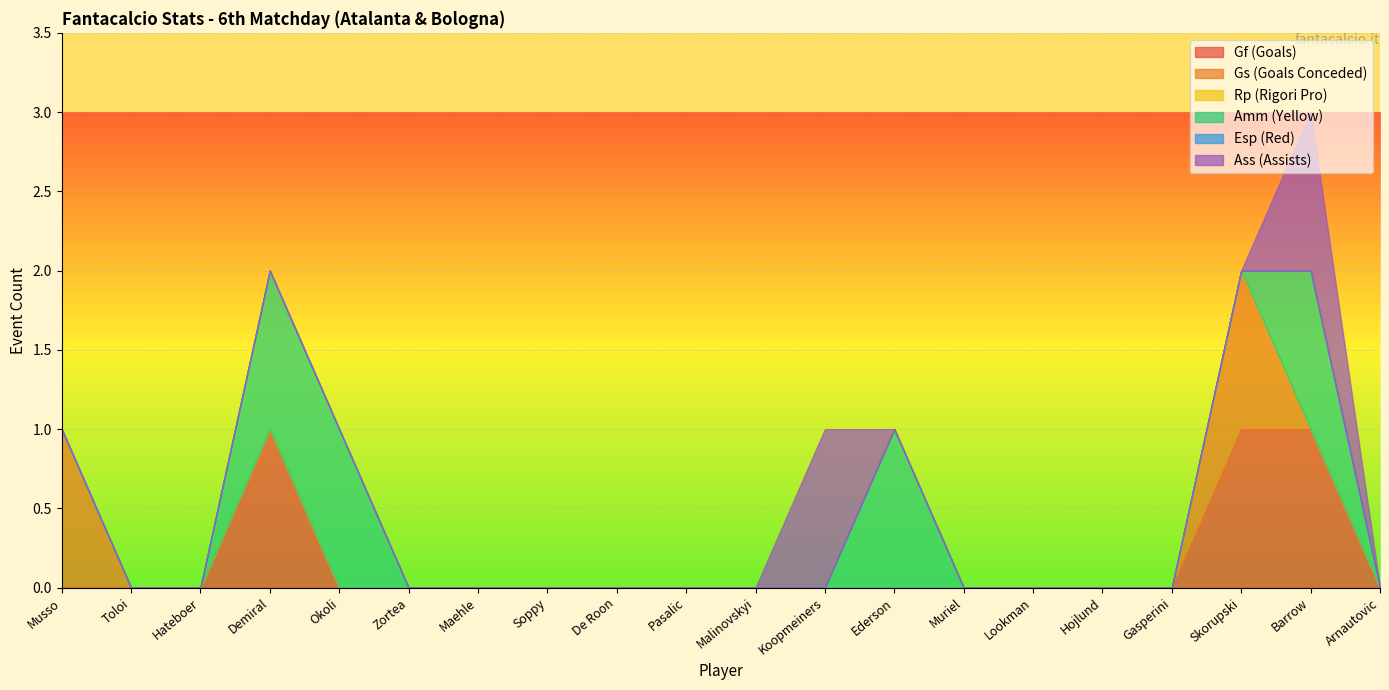

How many data points does each series have?

20